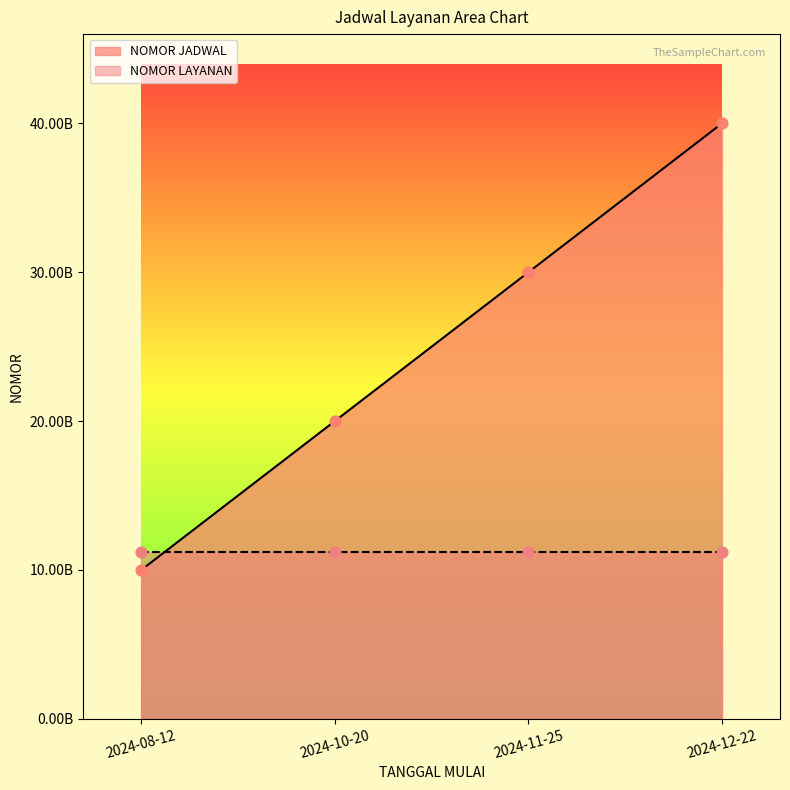

Approximately how many times larger is the value at 2024-11-25 compared to 2024-10-20?

1.5